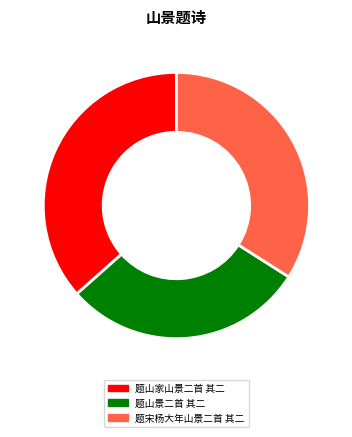

Is 题宋杨大年山景二首 其二 the majority of the pie?

No